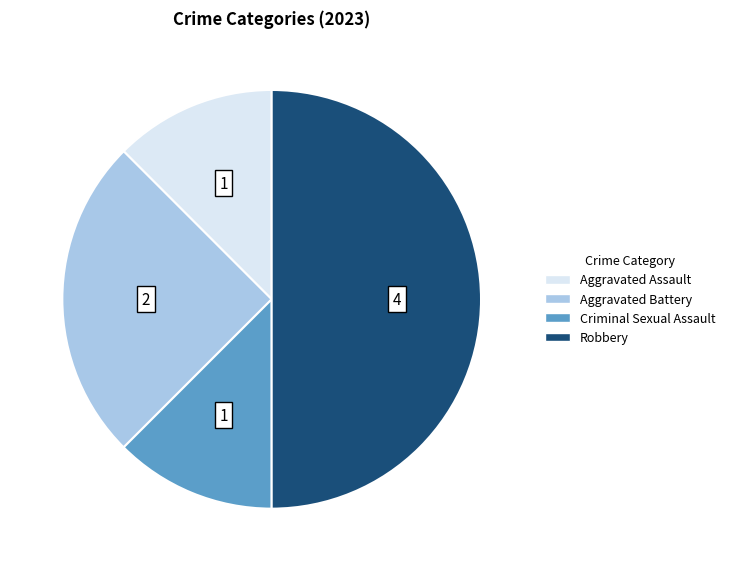

Does Criminal Sexual Assault account for over 50% of the chart?

No